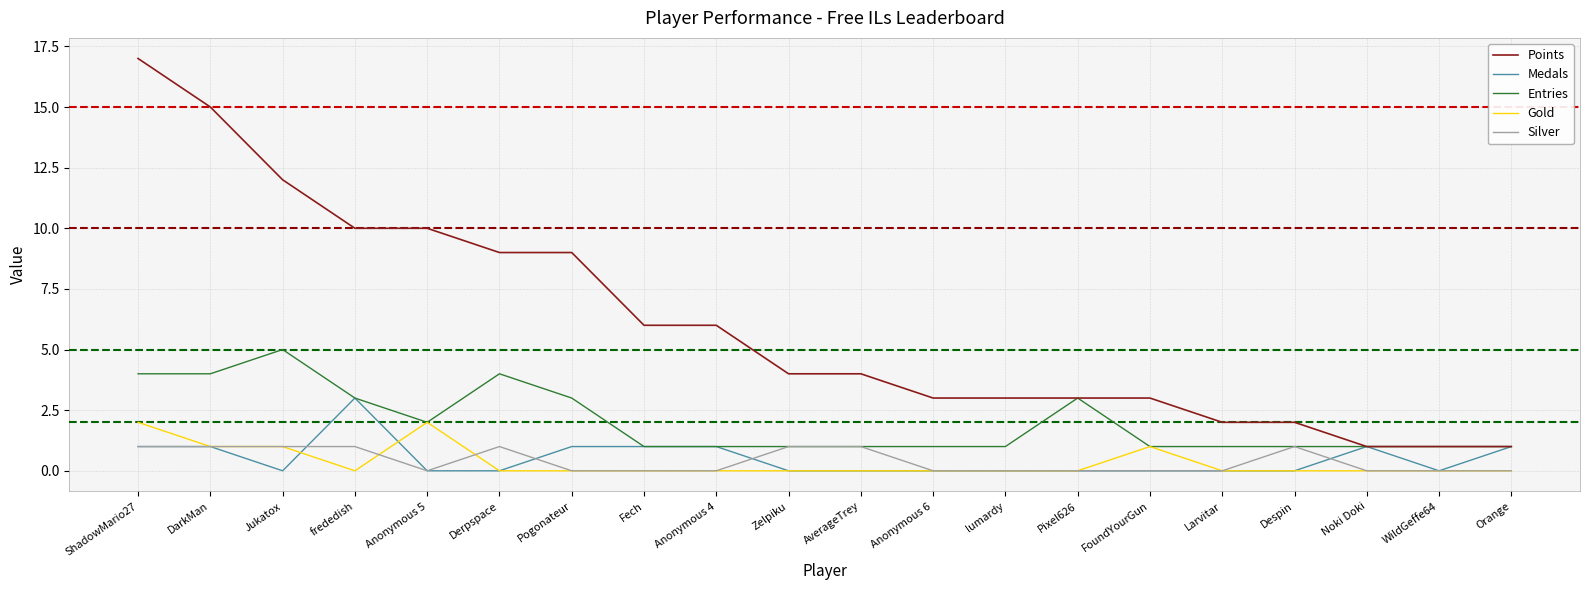

What is the maximum value shown in the chart?

17